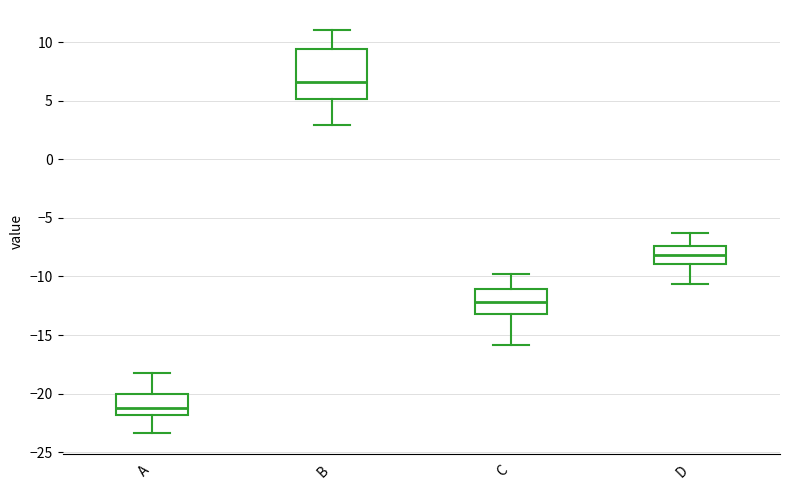

Which box has the lowest median line?

A